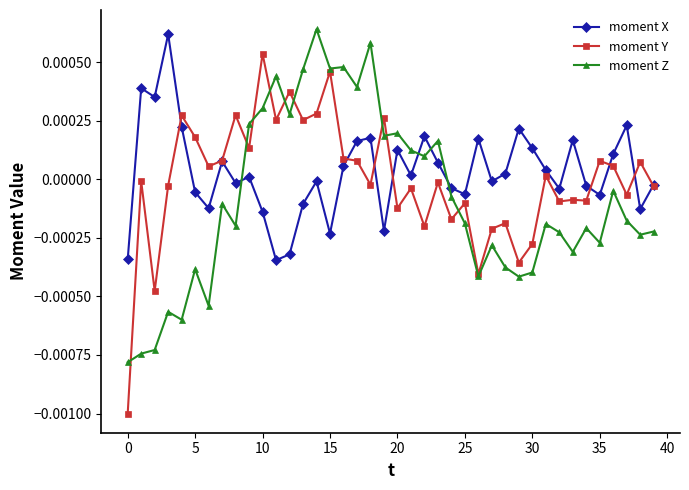

True or false: moment X has more than 0 points higher than both neighbors.

True